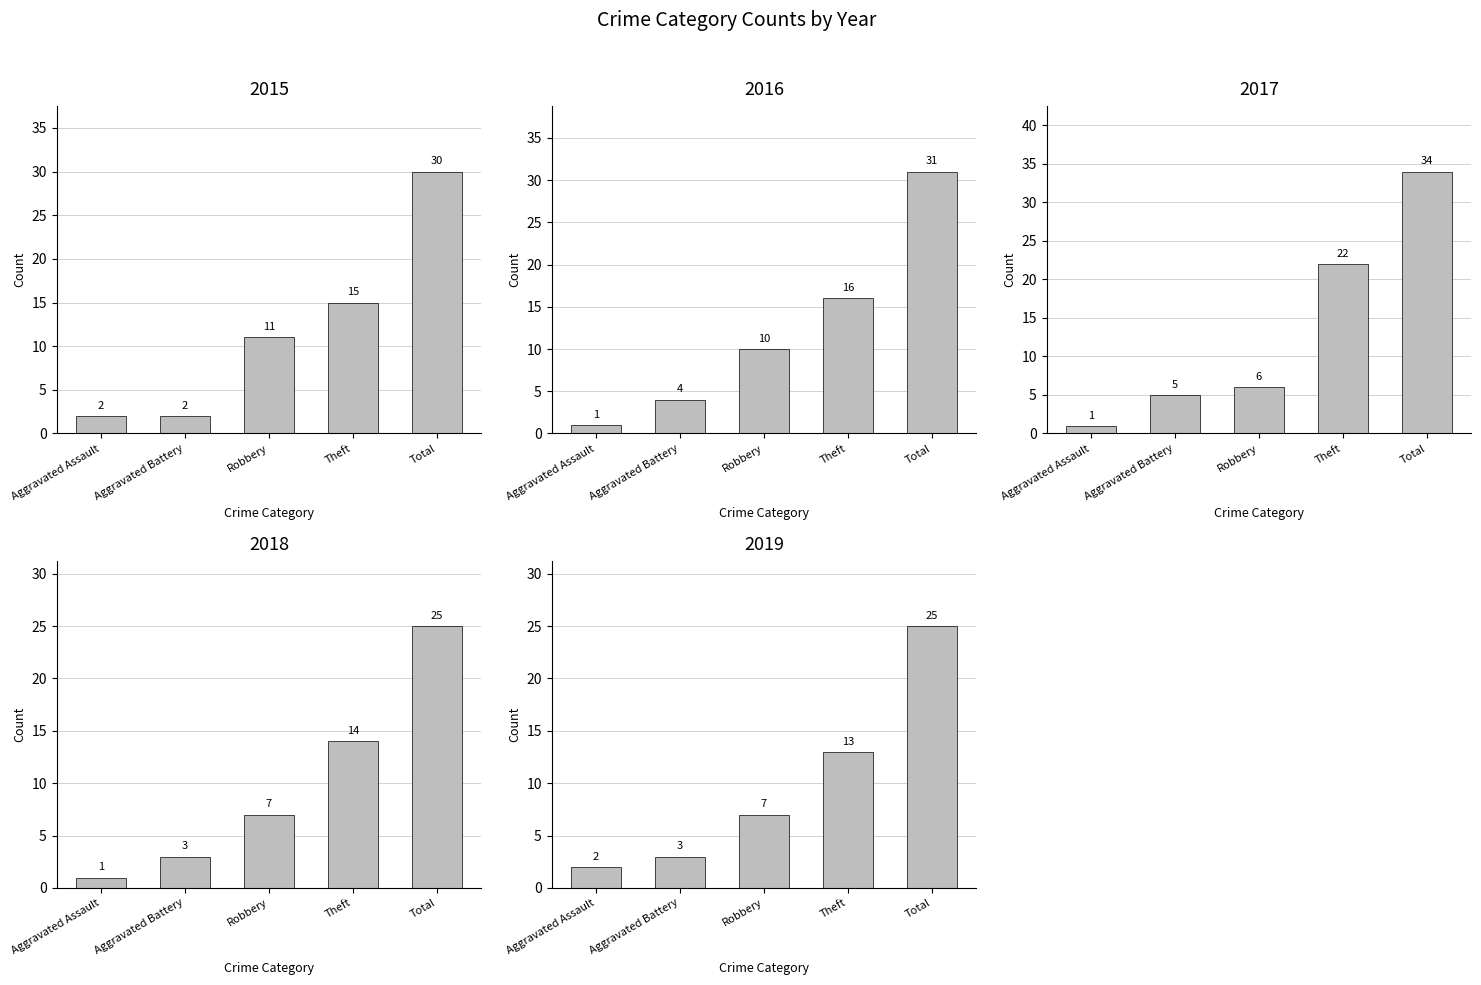

Which category has the highest value in the 2018 series?

Total